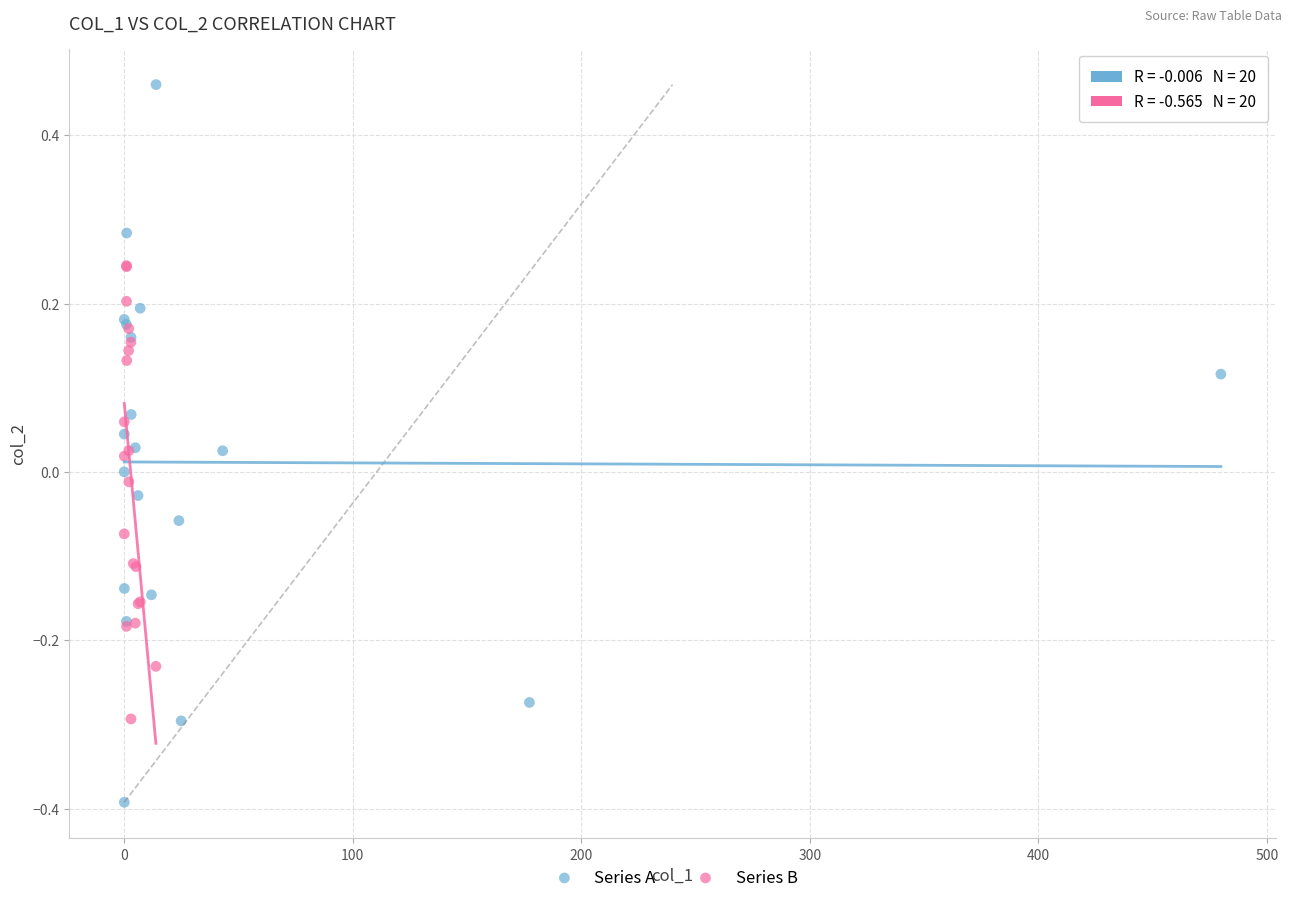

Which series contains the highest Y value?

Series A